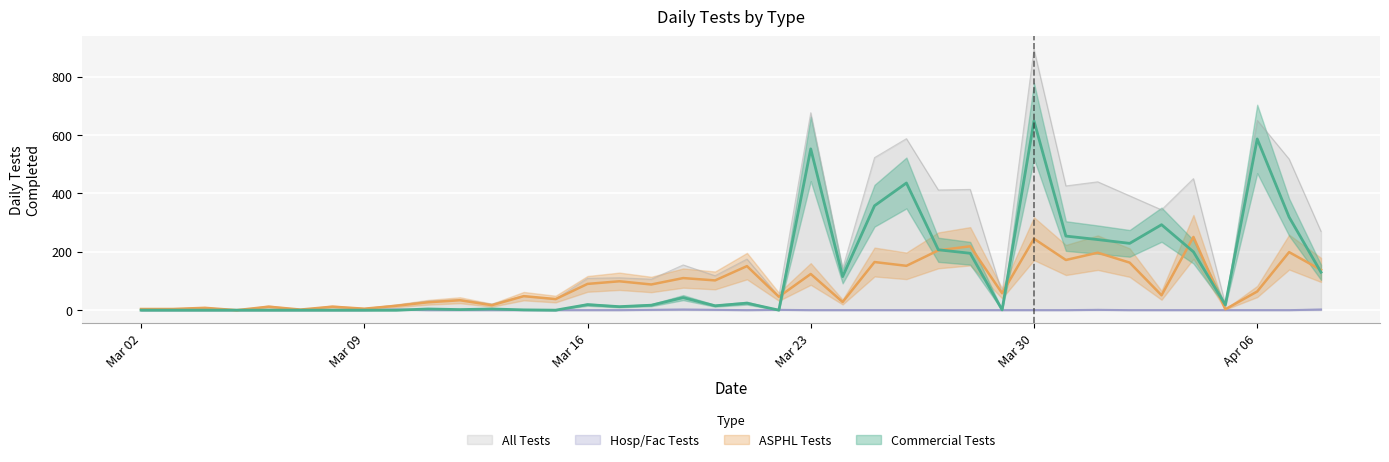

How many values in Hosp/Fac Tests are above zero?

7